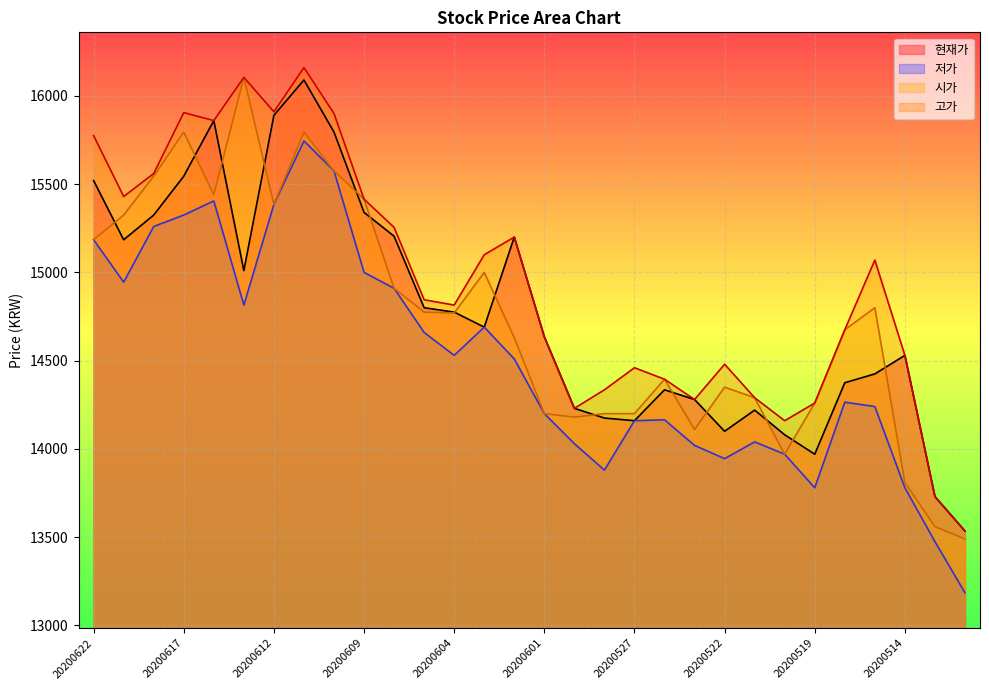

Is it true that 현재가 equals 20681 at 20200522?

False